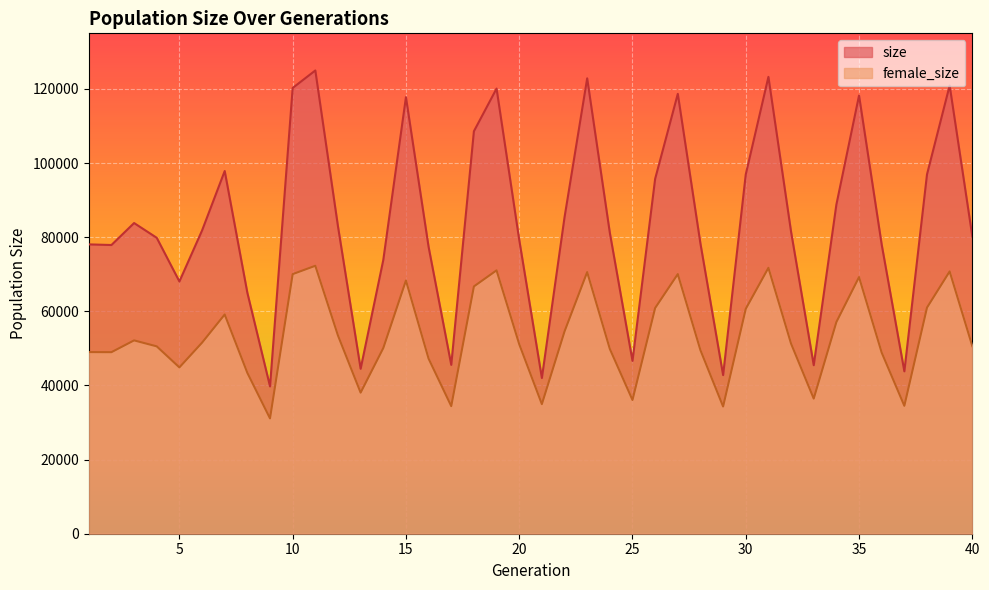

Is the value of female_size at 36 greater than the value of size at 19?

No